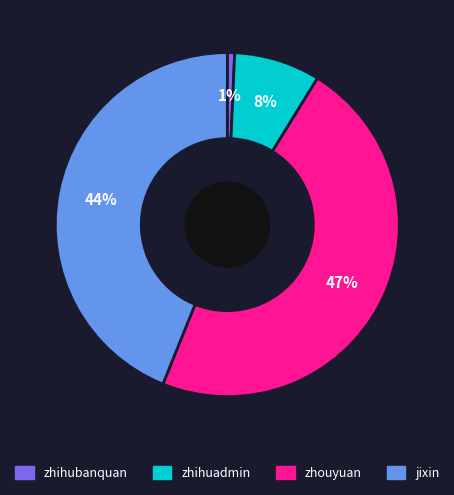

How many slices are in this pie chart?

4